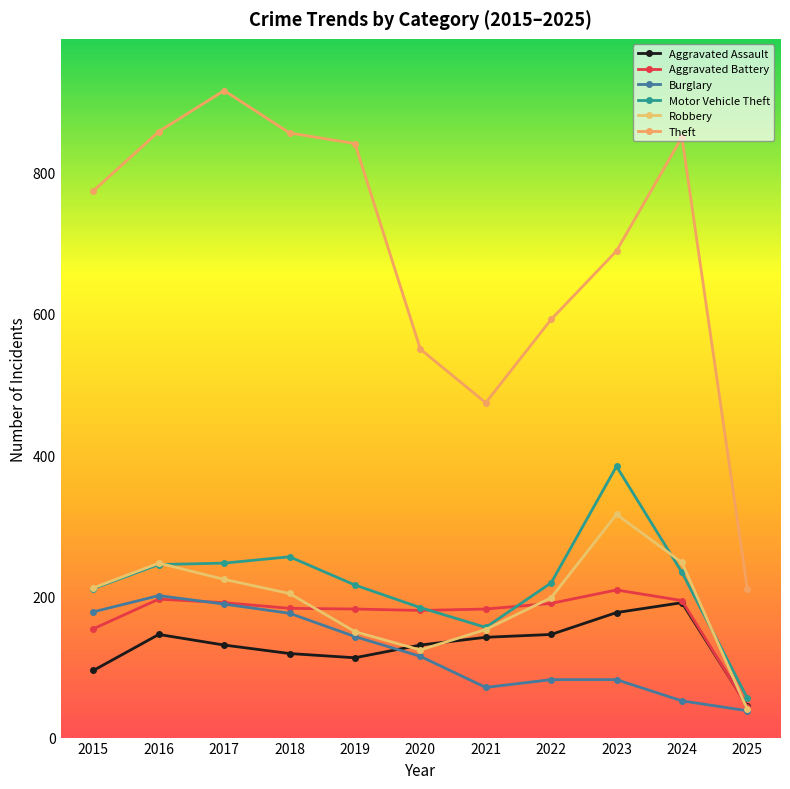

Reading right to left, extract all data points from this chart.

Aggravated Assault: 2025=45	2024=191	2023=177	2022=146	2021=142	2020=131	2019=113	2018=119	2017=131	2016=146	2015=95
Aggravated Battery: 2025=44	2024=194	2023=209	2022=190	2021=182	2020=180	2019=182	2018=183	2017=191	2016=196	2015=154
Burglary: 2025=38	2024=52	2023=82	2022=82	2021=71	2020=115	2019=143	2018=176	2017=189	2016=201	2015=178
Motor Vehicle Theft: 2025=56	2024=234	2023=384	2022=219	2021=156	2020=184	2019=216	2018=256	2017=247	2016=245	2015=211
Robbery: 2025=40	2024=248	2023=316	2022=198	2021=153	2020=124	2019=150	2018=204	2017=224	2016=247	2015=212
Theft: 2025=211	2024=850	2023=689	2022=592	2021=474	2020=550	2019=841	2018=856	2017=916	2016=858	2015=774